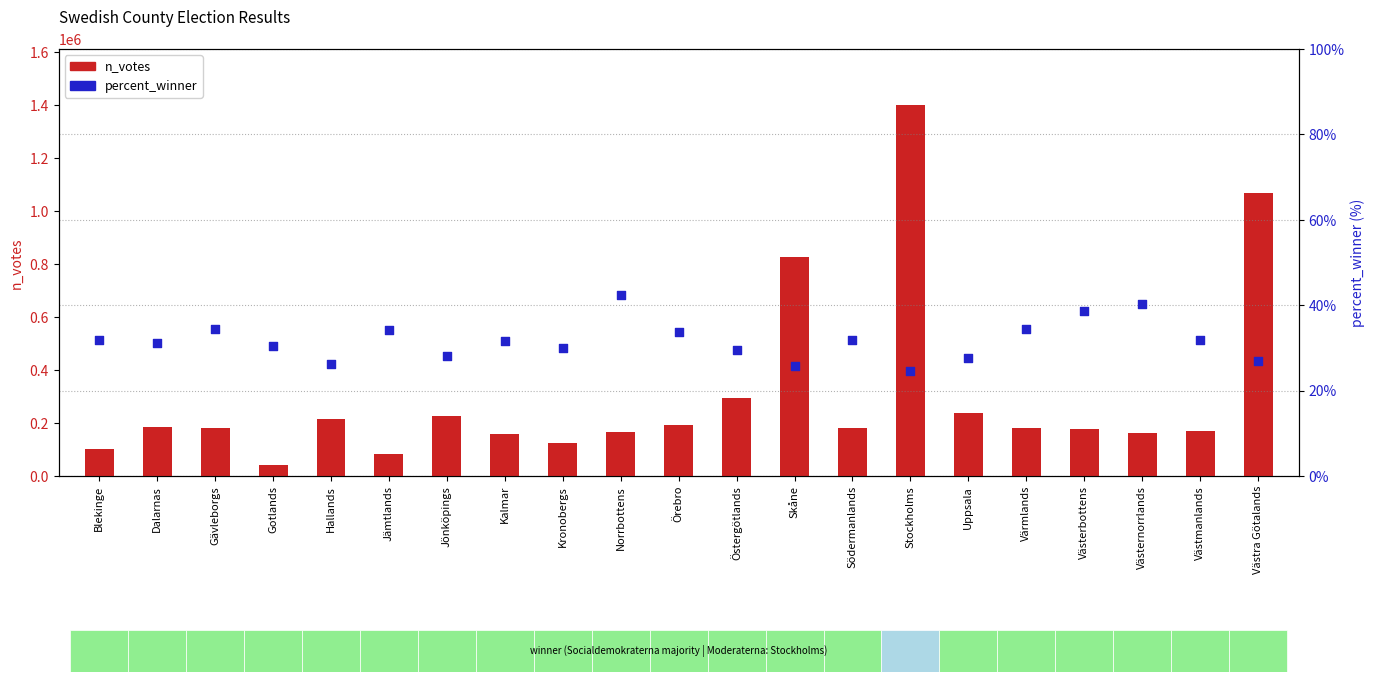

What are all the series names shown in the legend?

n_votes, percent_winner